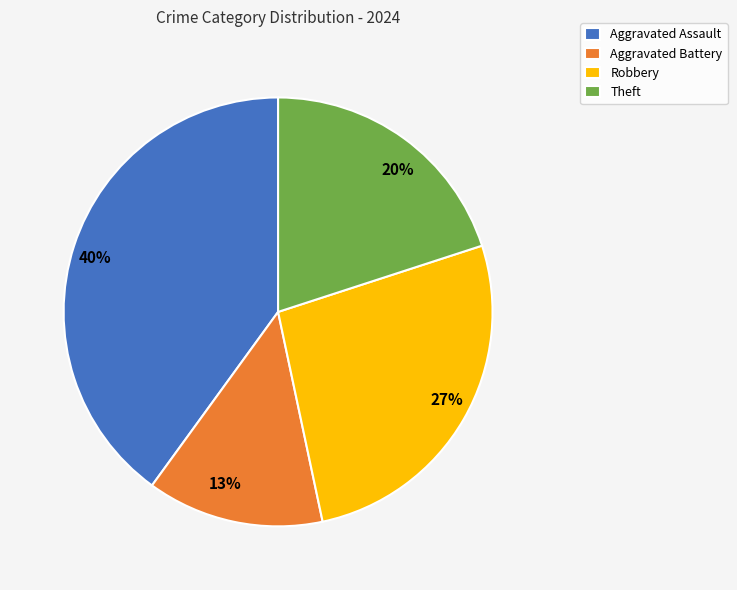

What is the largest slice in the pie chart?

Aggravated Assault